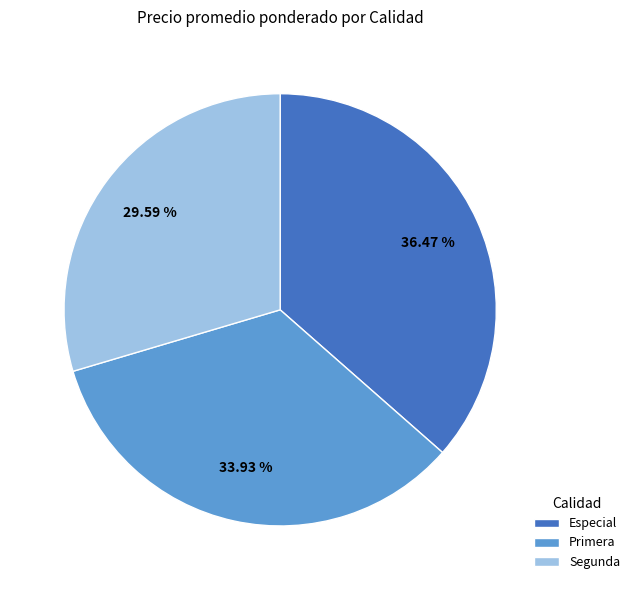

Which slice is the smallest?

Segunda